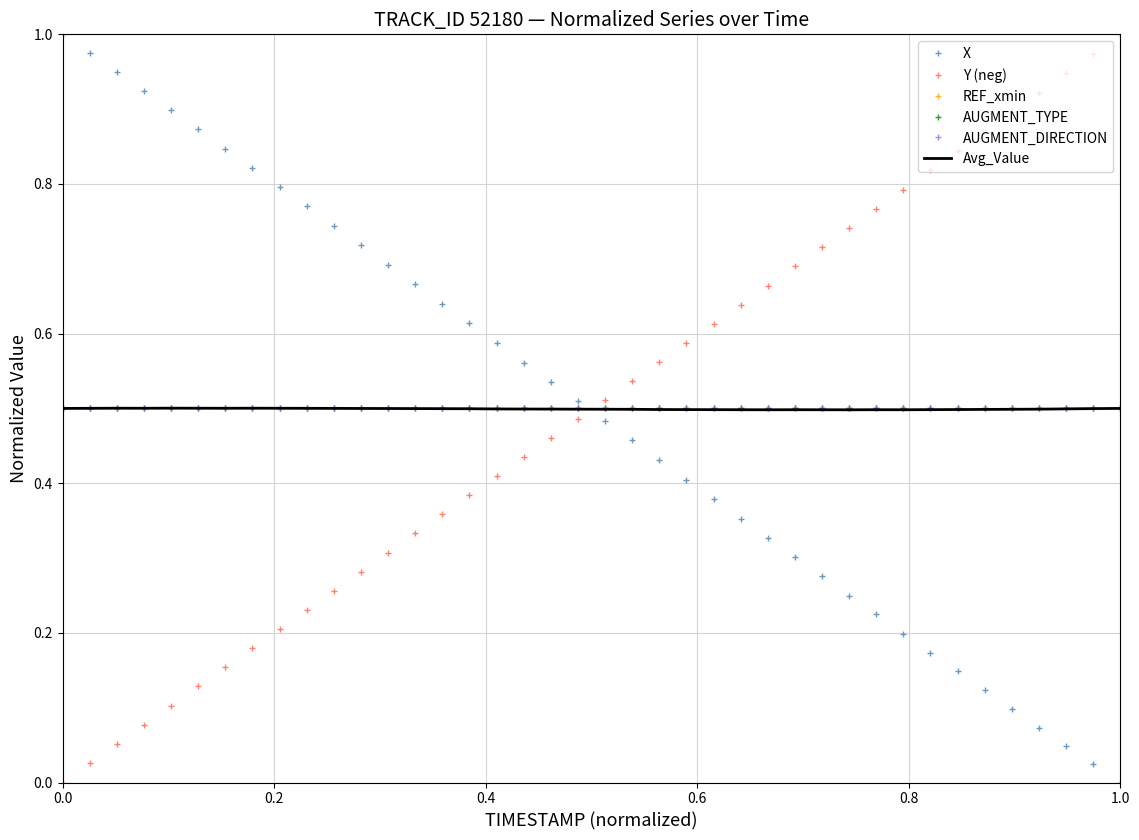

True or false: REF_xmin and Avg_Value cross at least once.

True